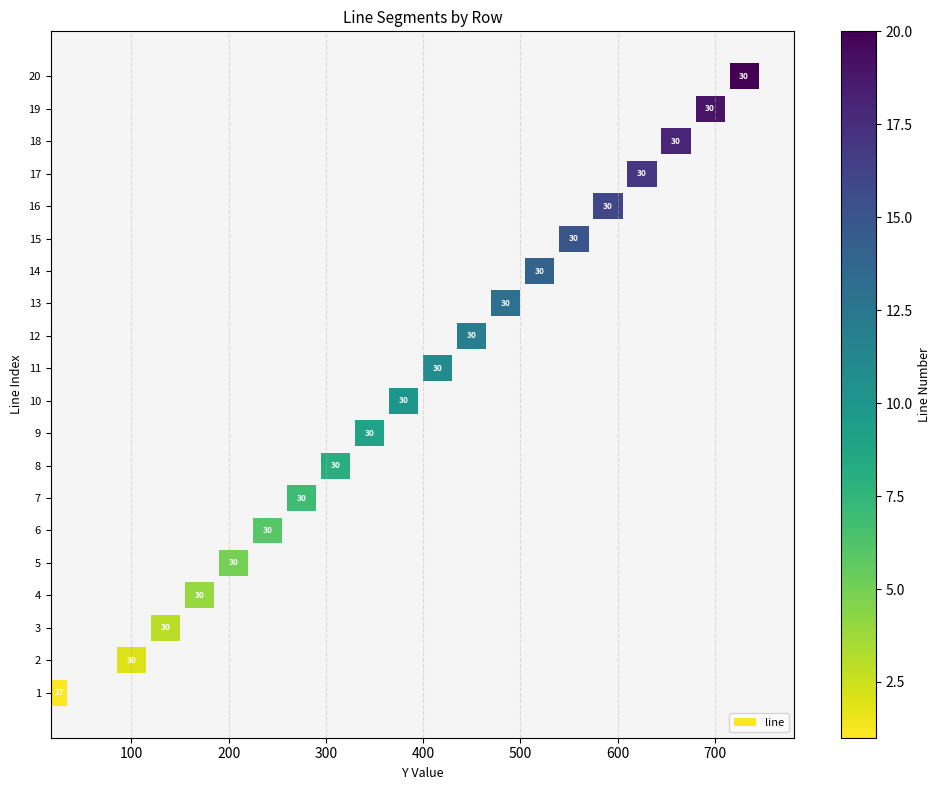

What is the ratio of the value at 9 to the value at 10?

1.0